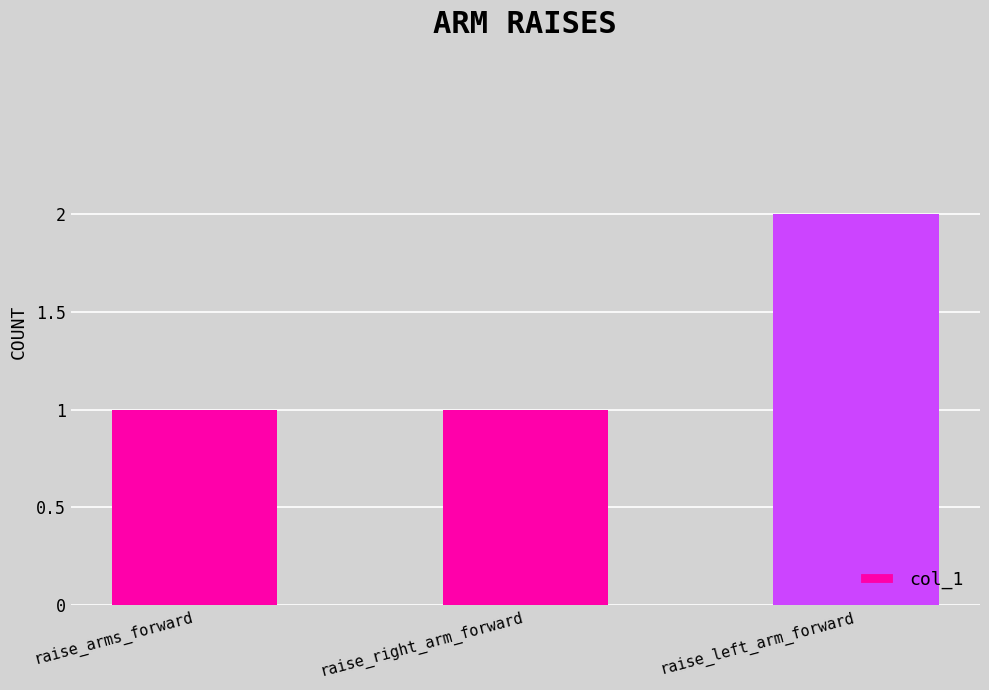

Count the number of data series in this chart.

1